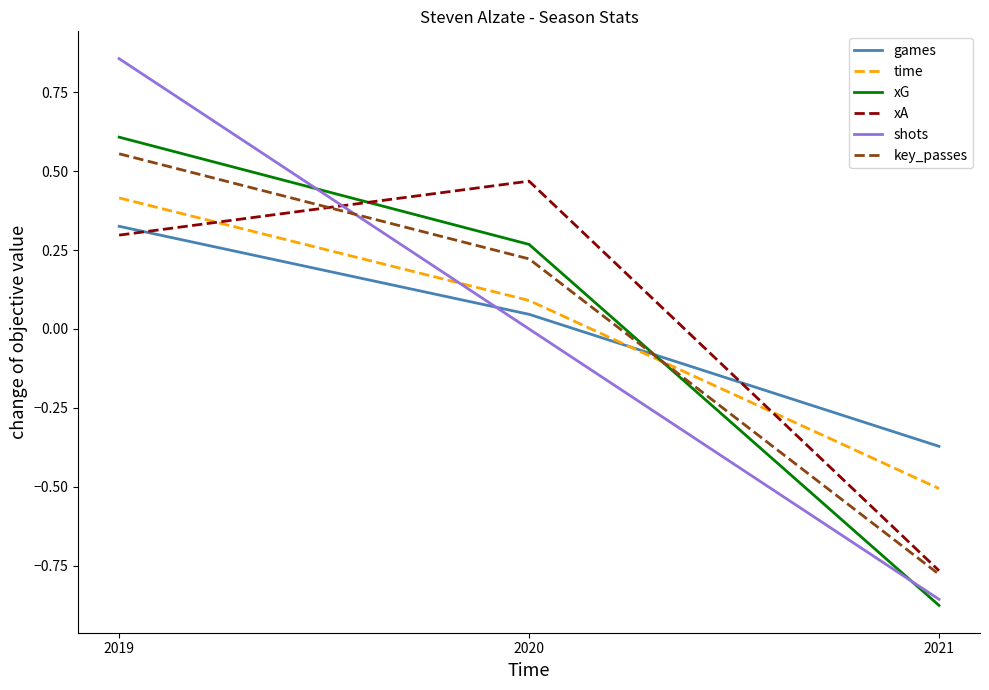

What value does the time series have at 2019?

0.4